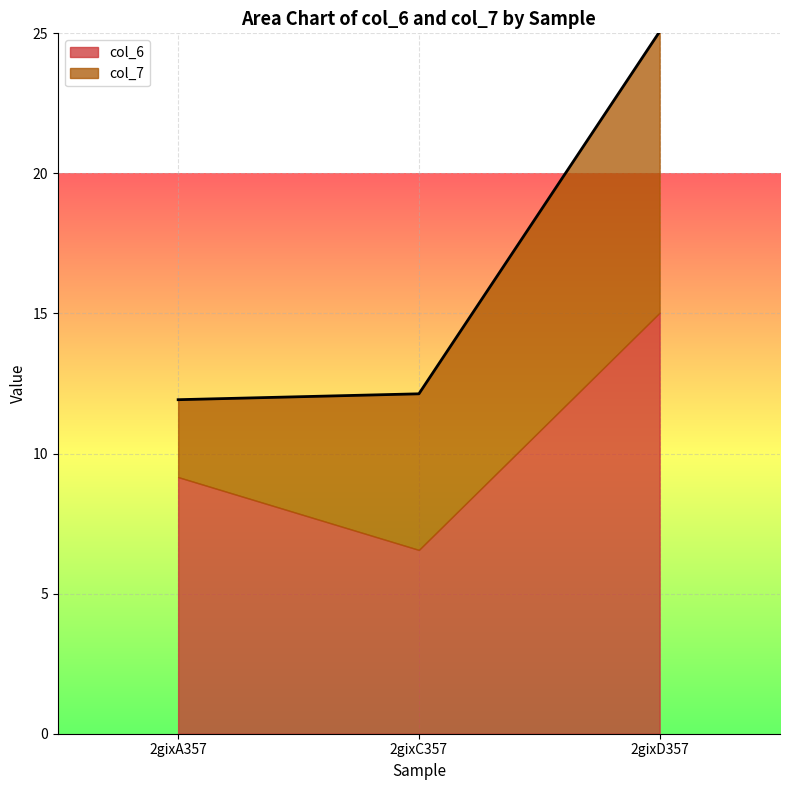

At which category does the chart reach its minimum across all series?

2gixA357